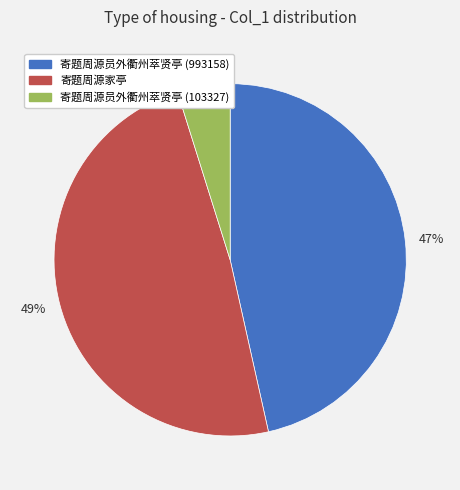

The 47% slice represents 47% of the pie. True or false?

True